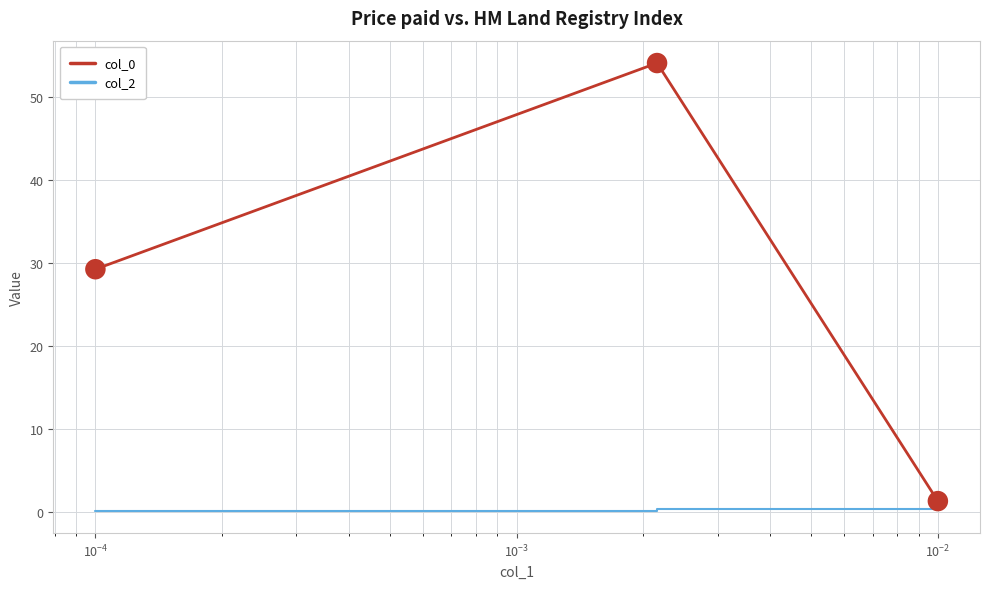

Which series reaches the maximum Y coordinate?

col_0